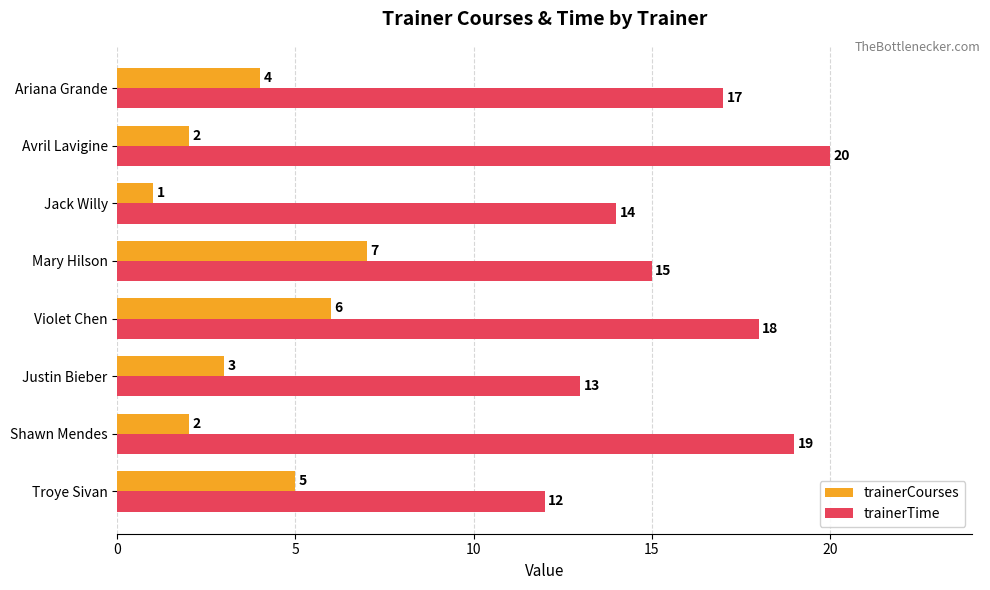

Which category has the highest value in the trainerTime series?

Avril Lavigine